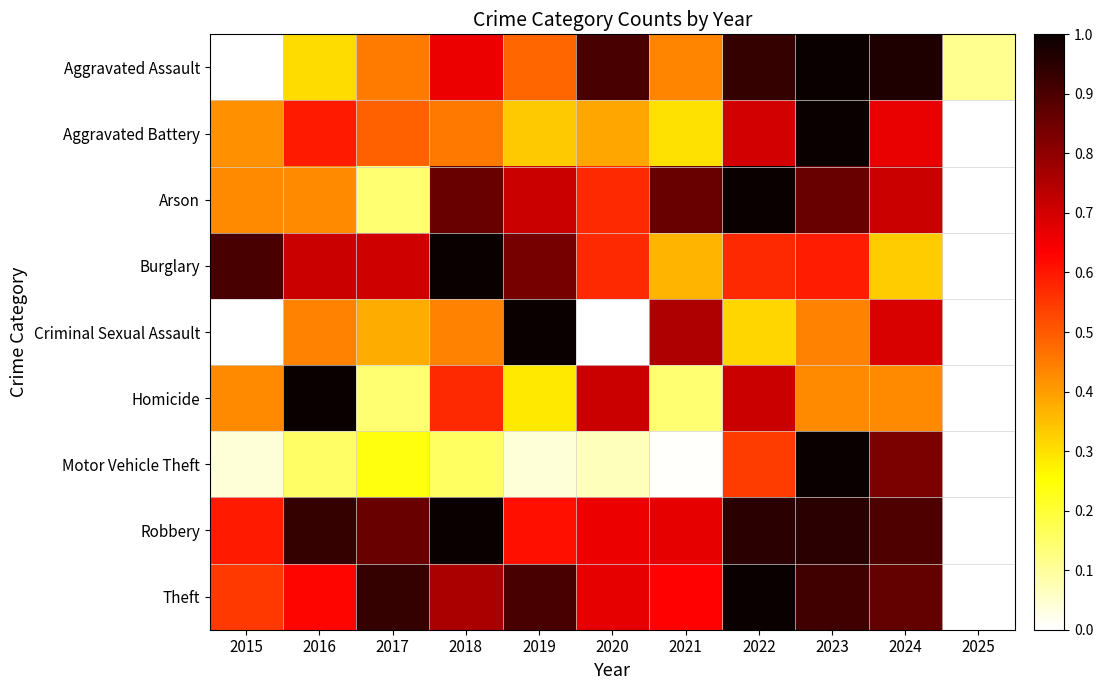

What is the spread (max minus min) of values at 2018?

0.8